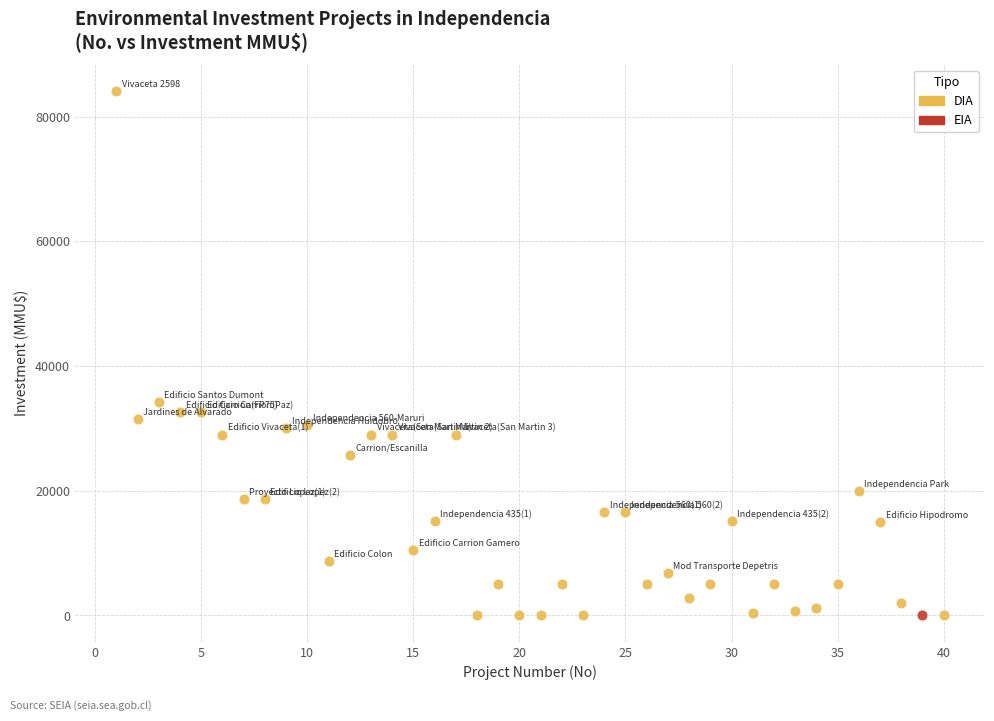

What are all the series names shown in the legend?

DIA, EIA